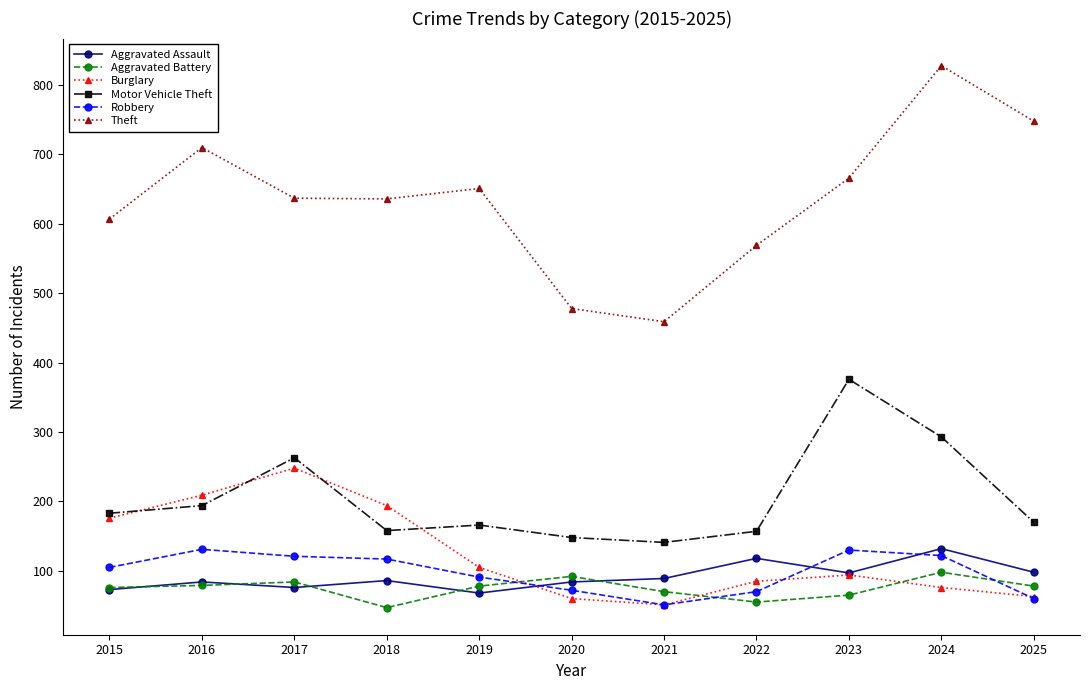

Which category has the lowest value in the Aggravated Battery series?

2018